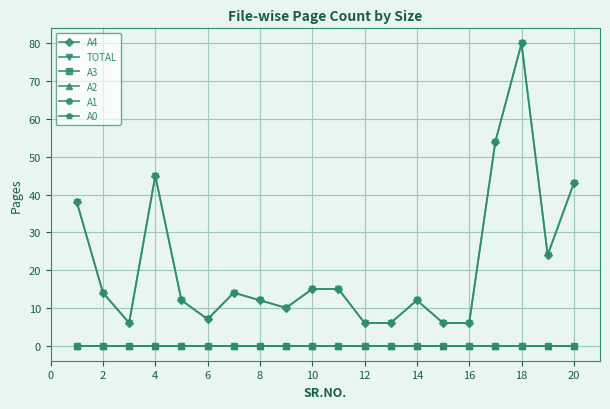

How many interior local peaks does the A4 series have?

4